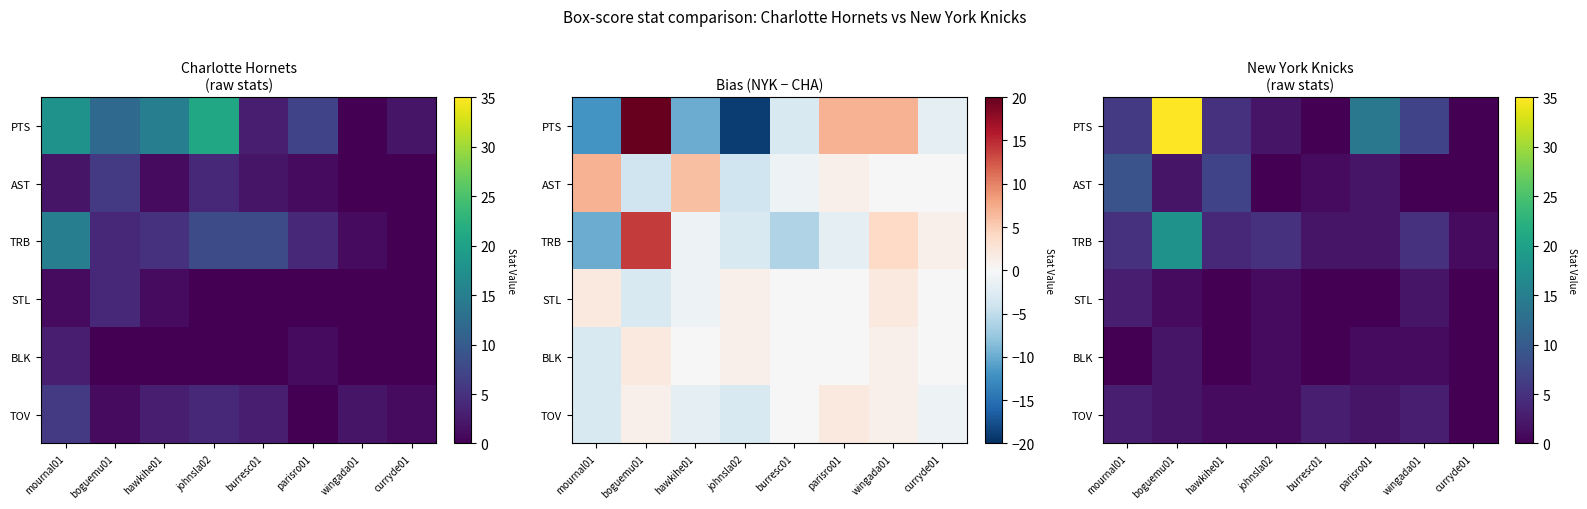

The AST series shows 0 at curryde01. True or false?

True